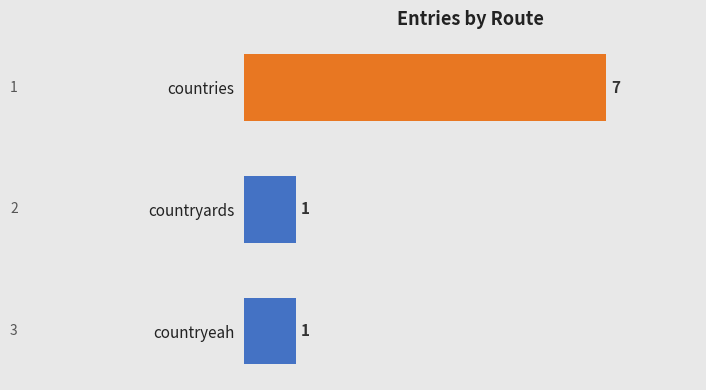

What is the smallest value displayed?

1